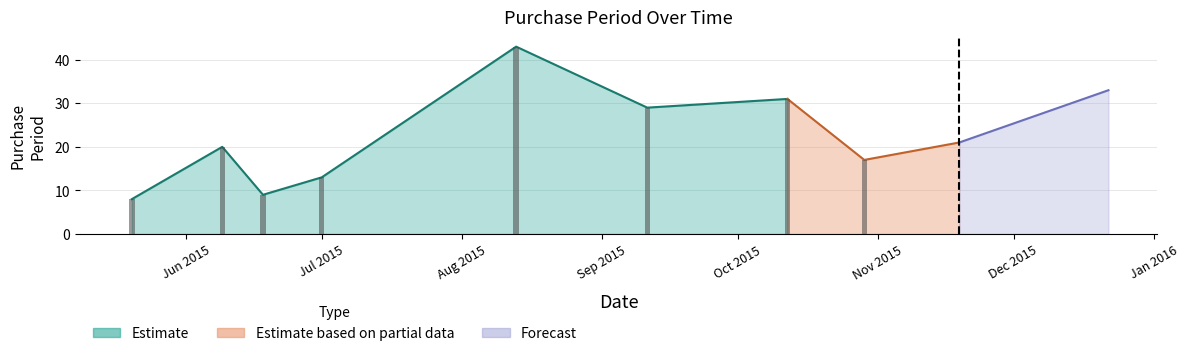

What is the average value?

22